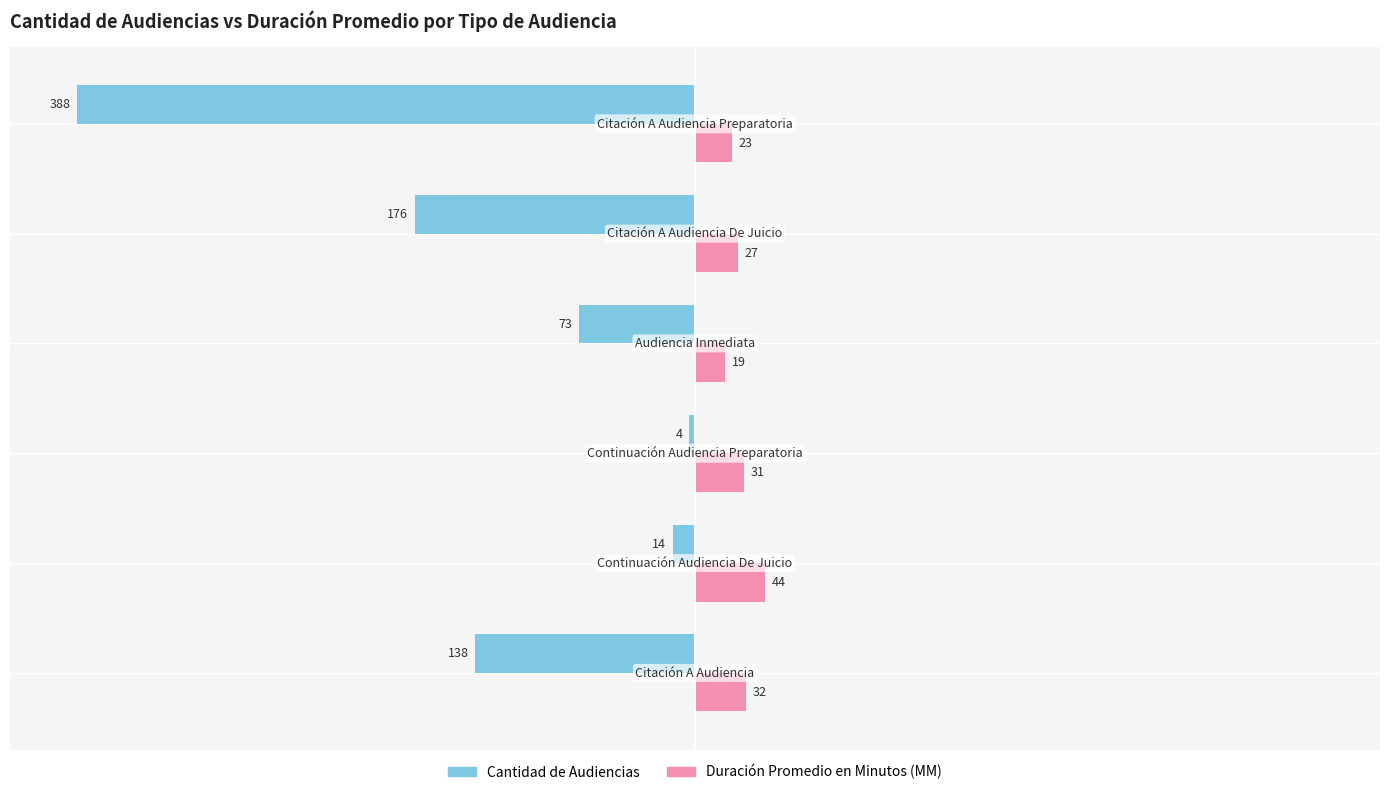

Which series has the largest total across all categories?

Duración Promedio en Minutos (MM)